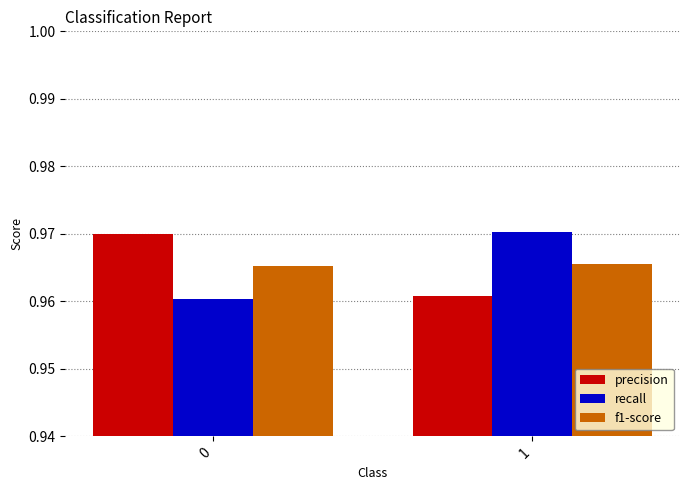

True or false: recall has a value of 1.5 at 0.

False